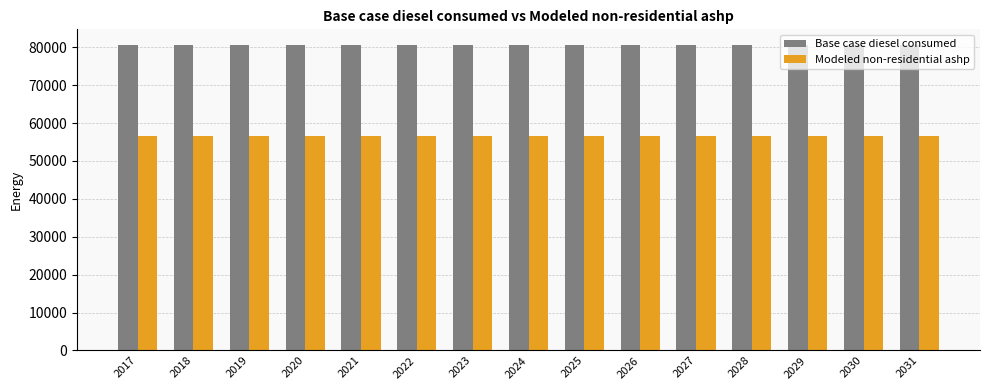

Is it true that Base case diesel consumed equals 40238.7 at 2025?

False